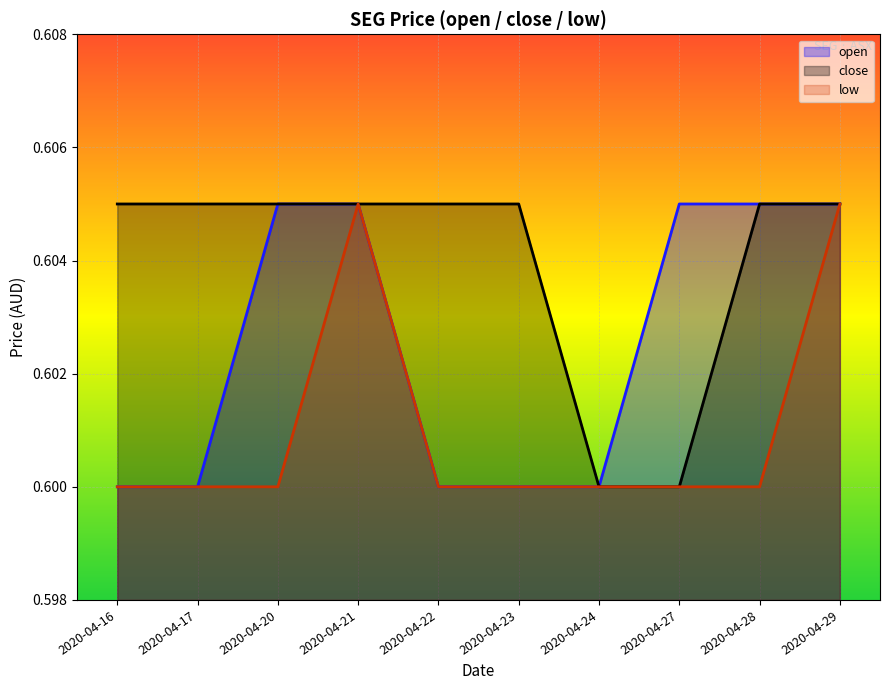

Which series has the largest range (max minus min)?

open